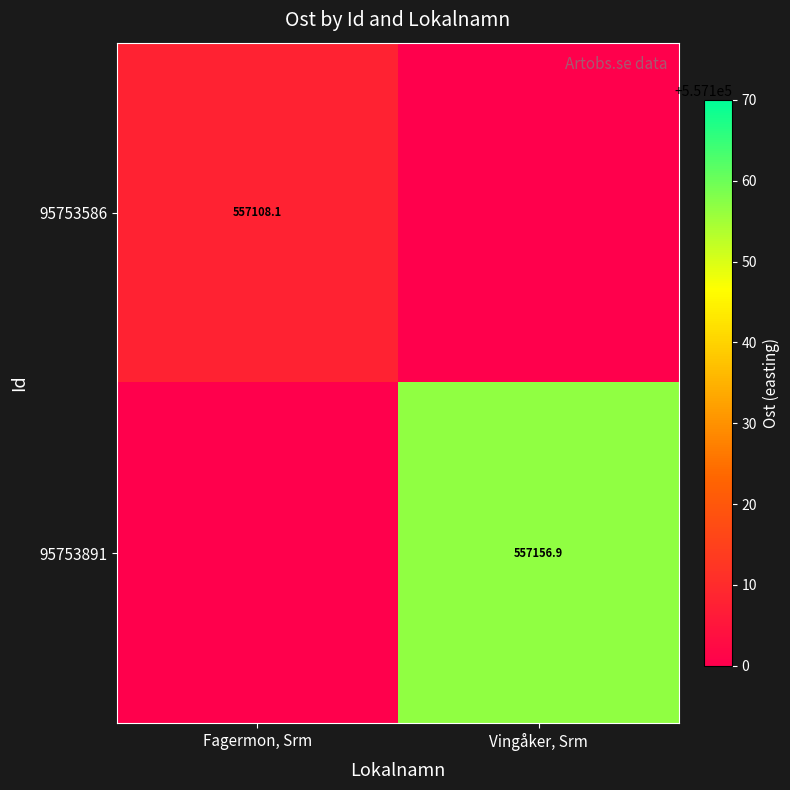

At how many categories does at least one series exceed 536438?

2